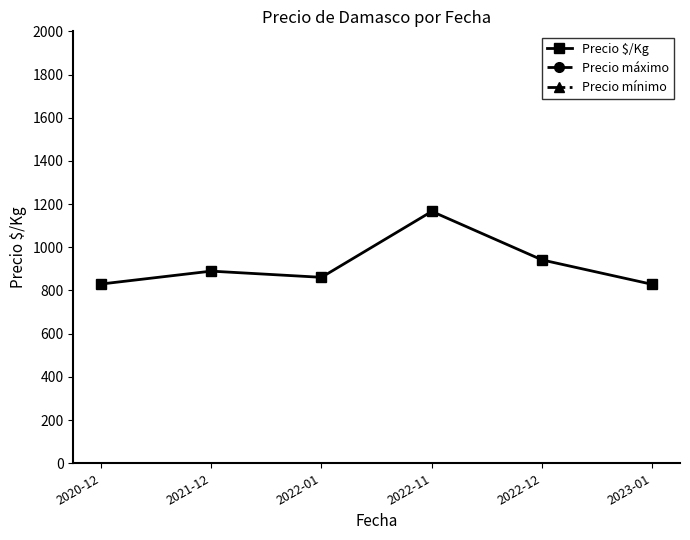

Does the chart have visible grid lines?

No